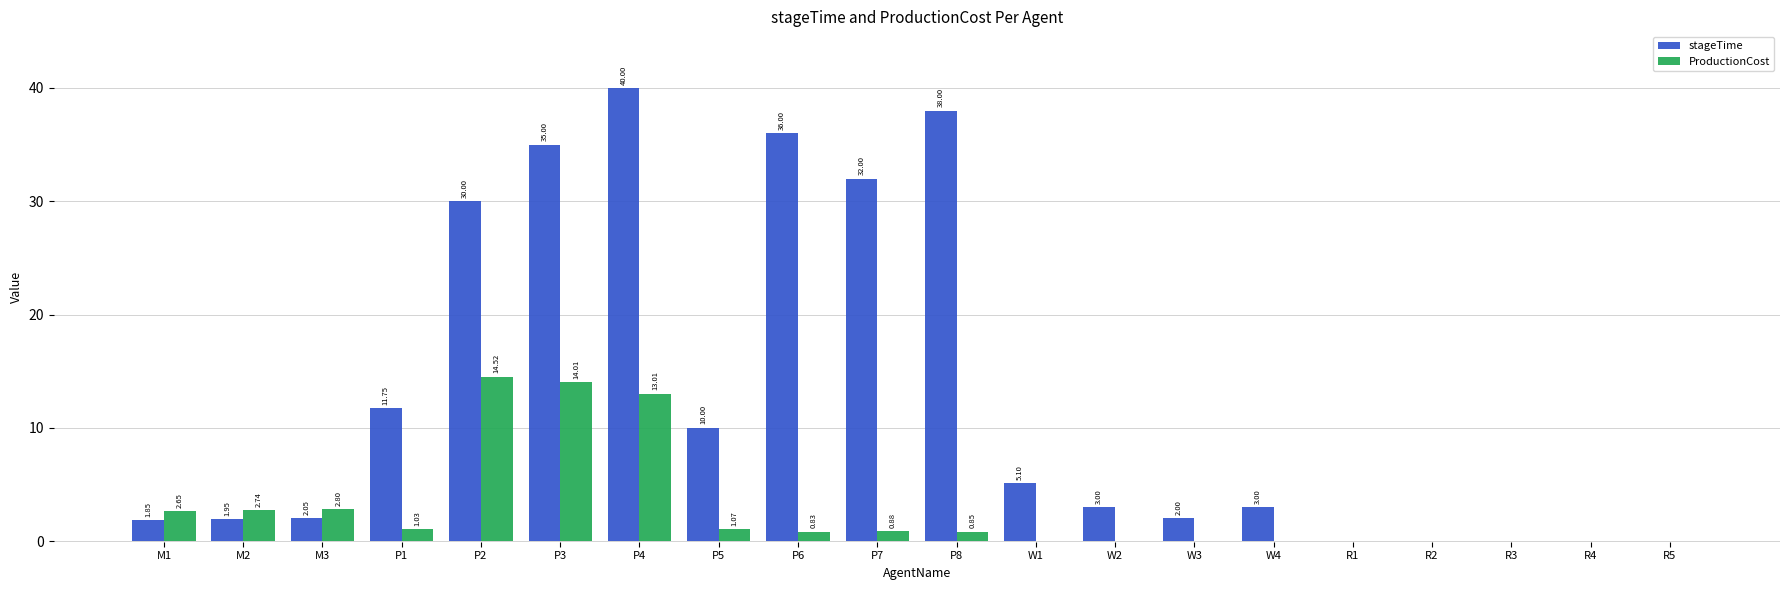

Is the value of stageTime at R4 greater than the value of ProductionCost at P8?

No